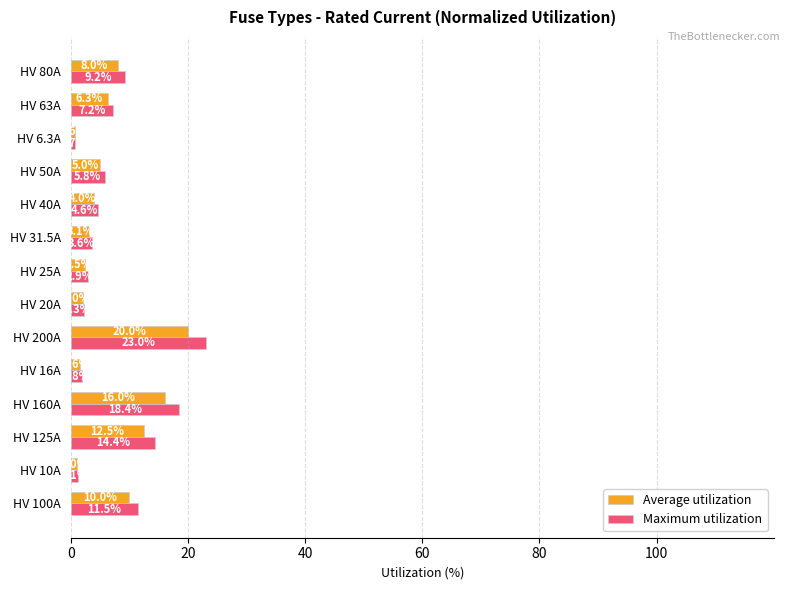

At which label does Maximum utilization reach its minimum?

HV 6.3A